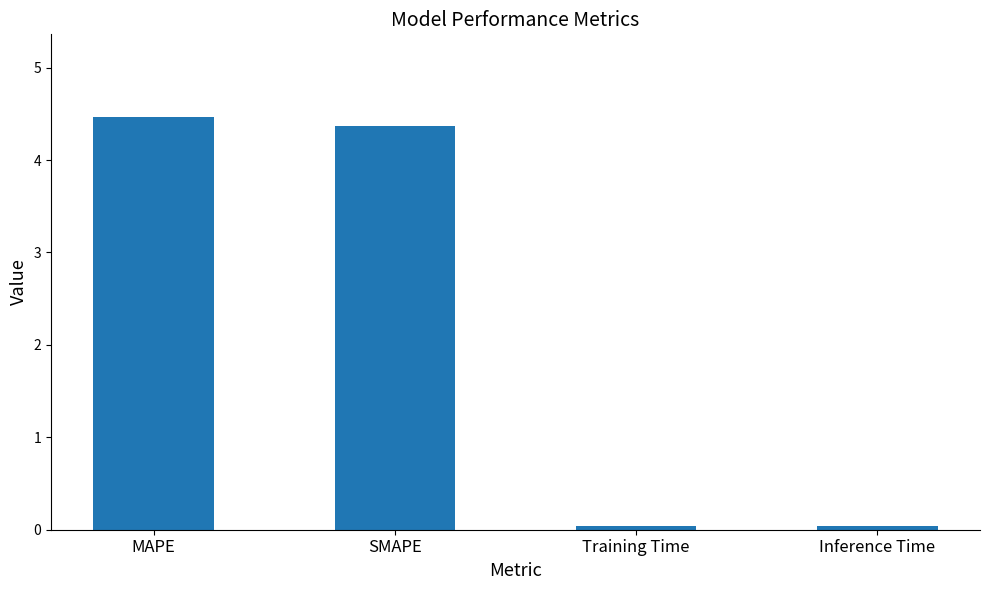

What position from the left is SMAPE?

2